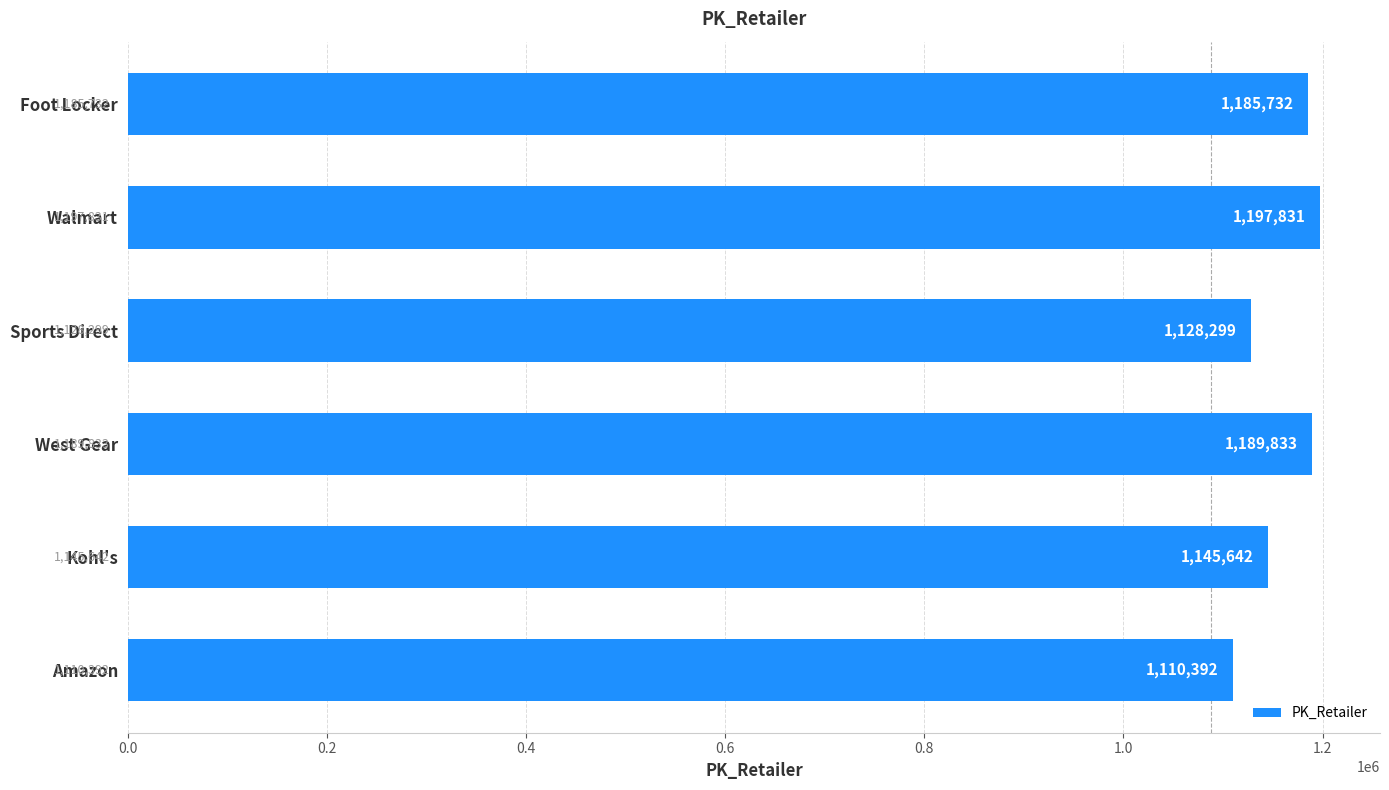

What is the change in value from West Gear to Amazon?

-79441